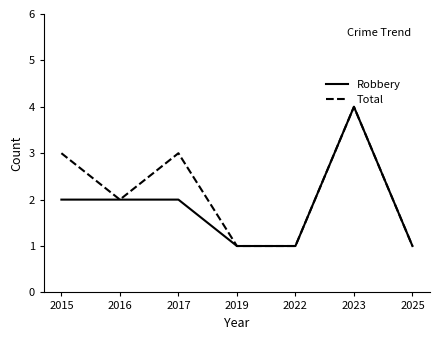

The Robbery series shows 1 at 2016. True or false?

False